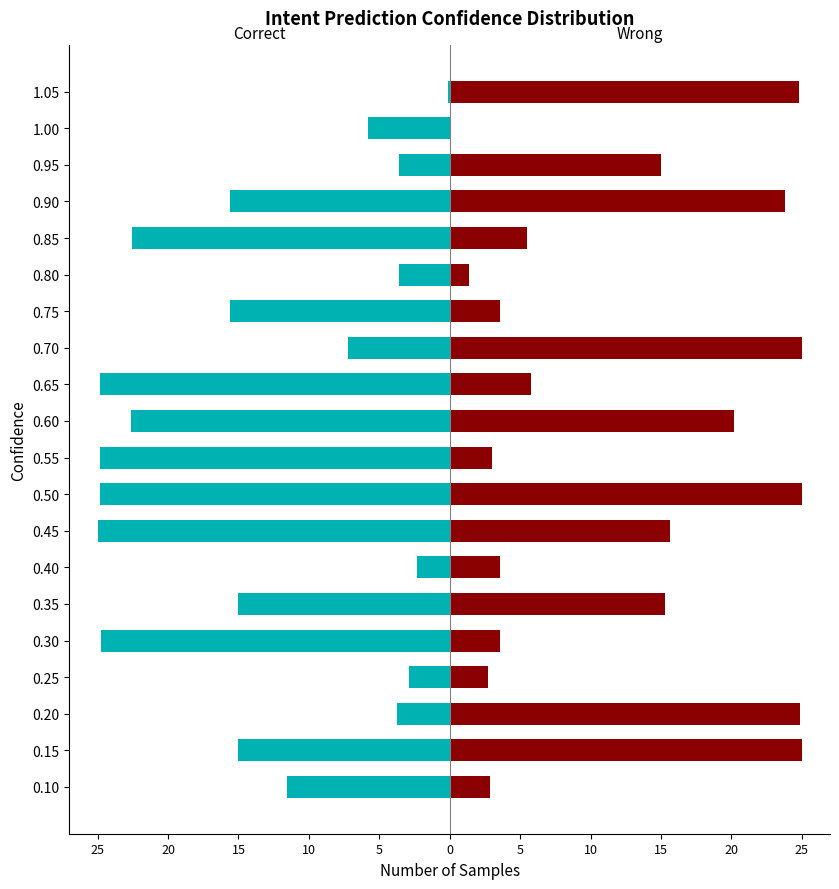

What is the total value across all series at 0.75?

-12.0